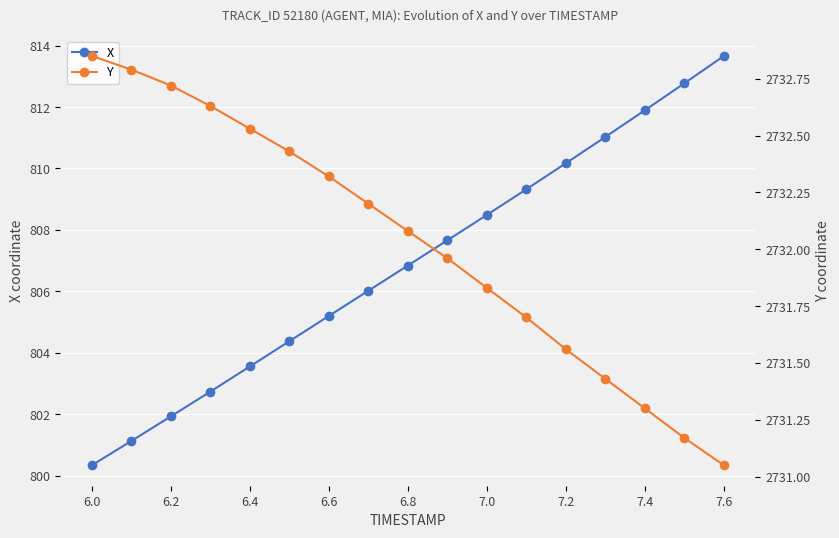

True or false: X has a value of 385.3 at 7.0.

False